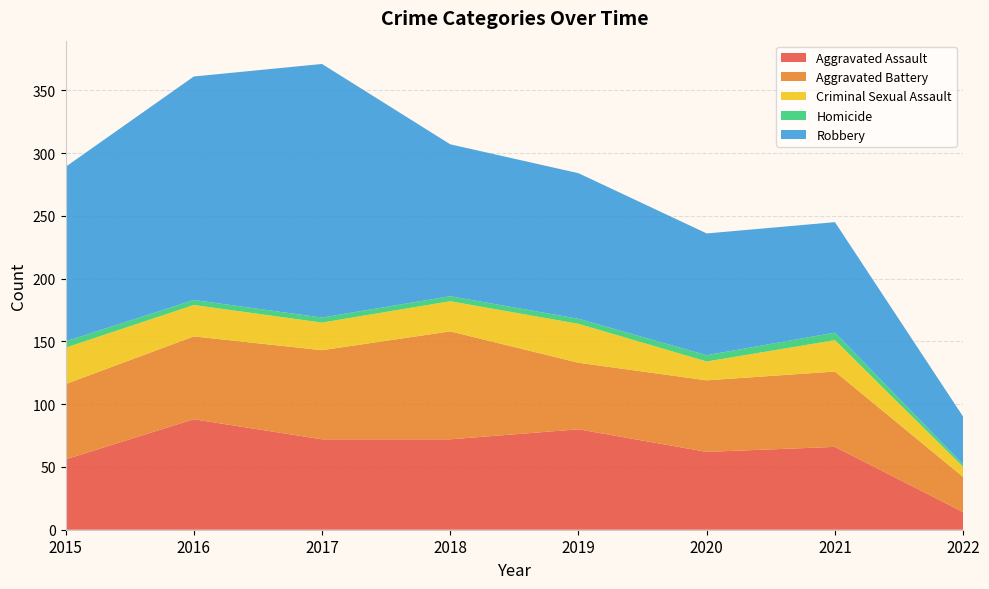

Reading right to left, transcribe all the data shown in this chart.

Aggravated Assault: 2022=14	2021=66	2020=62	2019=80	2018=72	2017=72	2016=88	2015=56
Aggravated Battery: 2022=28	2021=60	2020=57	2019=53	2018=86	2017=71	2016=66	2015=60
Criminal Sexual Assault: 2022=8	2021=25	2020=15	2019=31	2018=24	2017=22	2016=25	2015=29
Homicide: 2022=2	2021=6	2020=5	2019=4	2018=4	2017=4	2016=4	2015=5
Robbery: 2022=38	2021=88	2020=97	2019=116	2018=121	2017=202	2016=178	2015=139